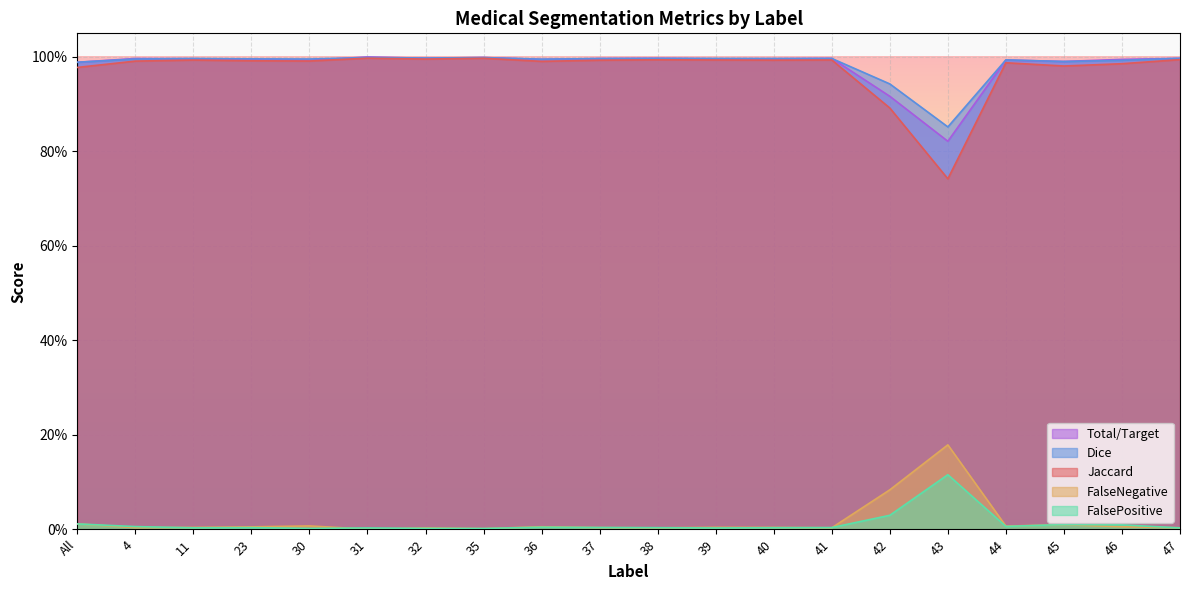

True or false: FalseNegative and Dice intersect in this chart.

False